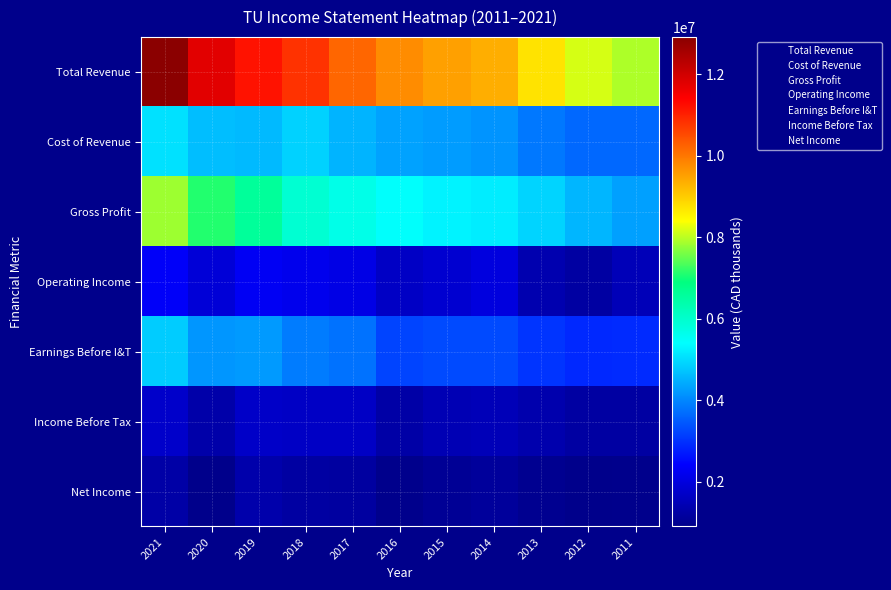

How many categories are shown in the chart?

11